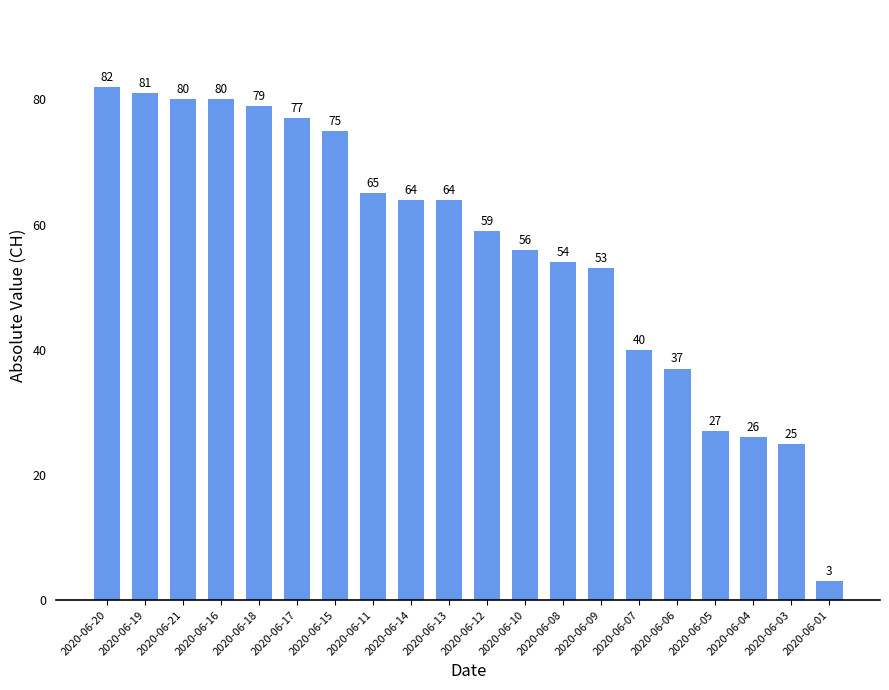

At which category does the chart reach its peak across all series?

2020-06-20